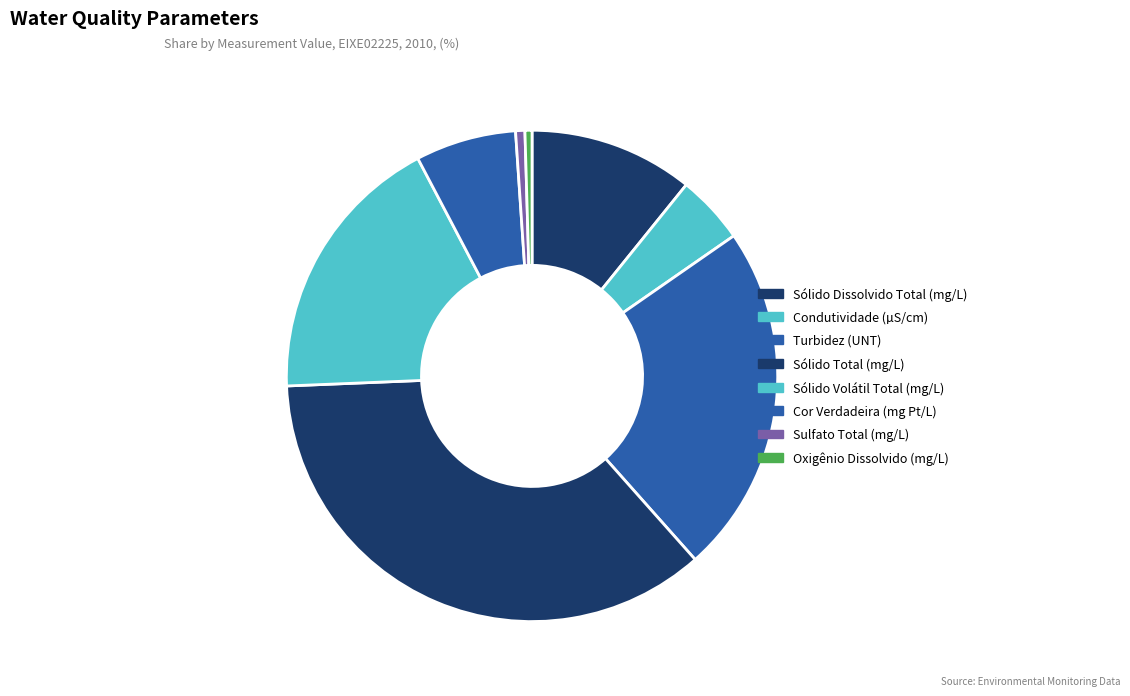

Count the number of slices in the pie.

8